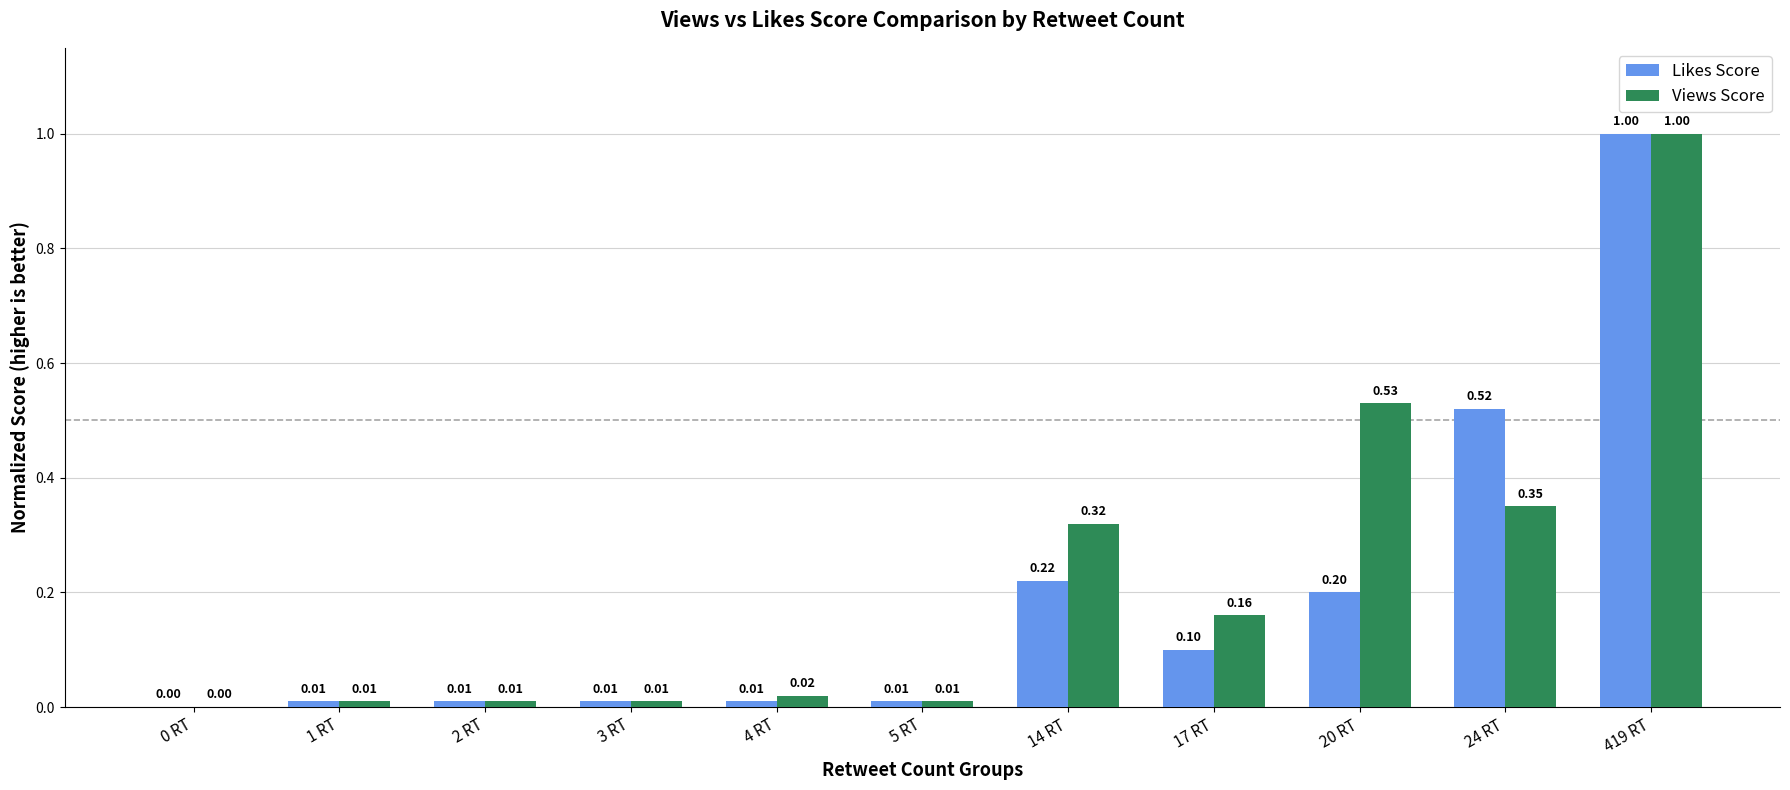

At which category is the sum across all series the highest?

419 RT